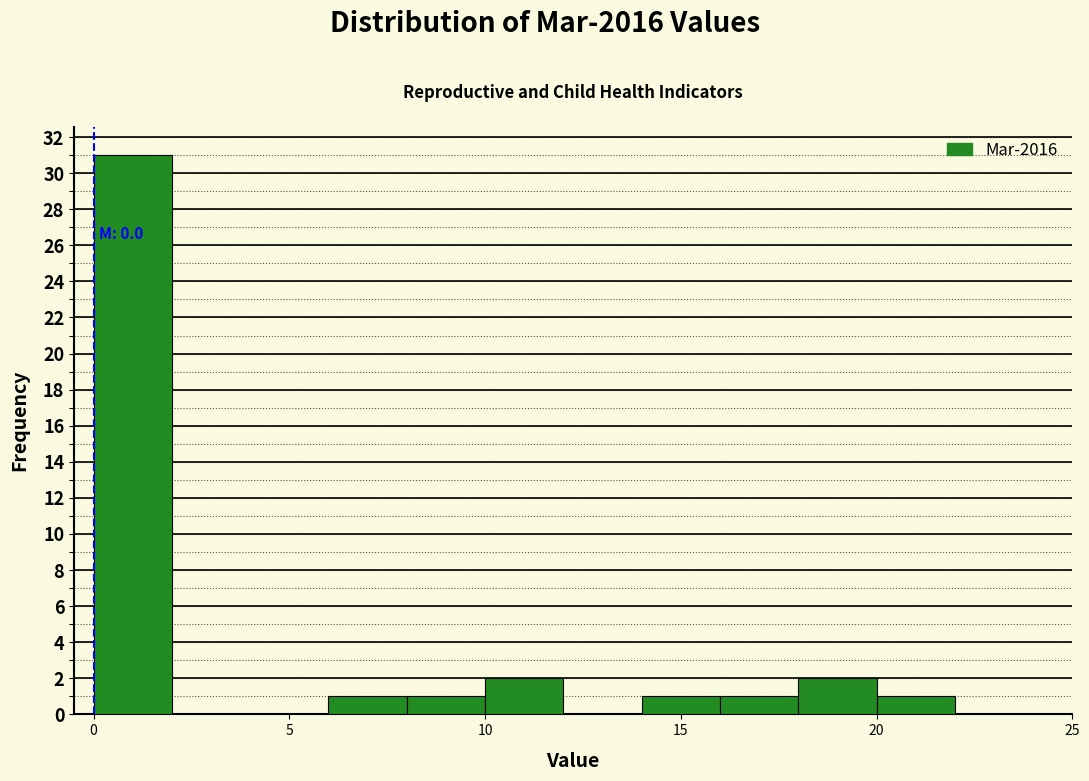

Over which range of the x-axis is the bar tallest?

0 to 2